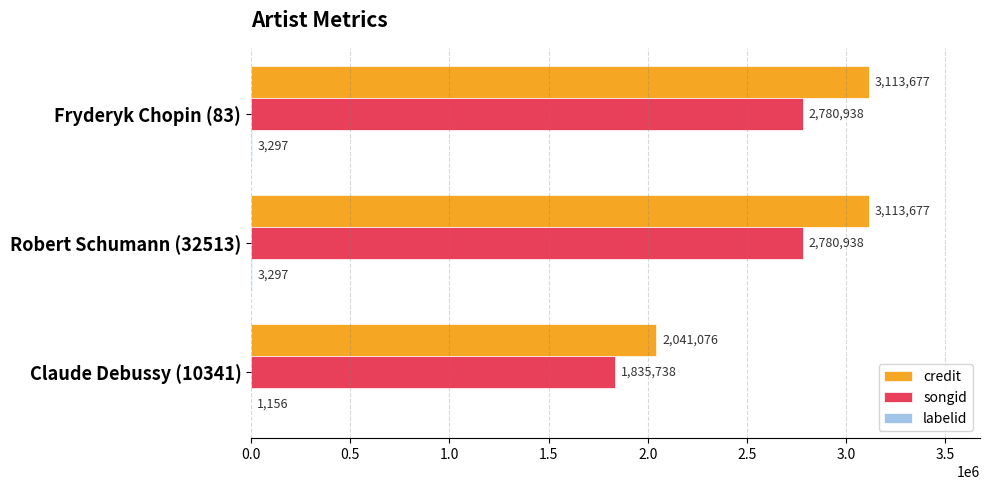

What is the highest value of the songid series?

2780938